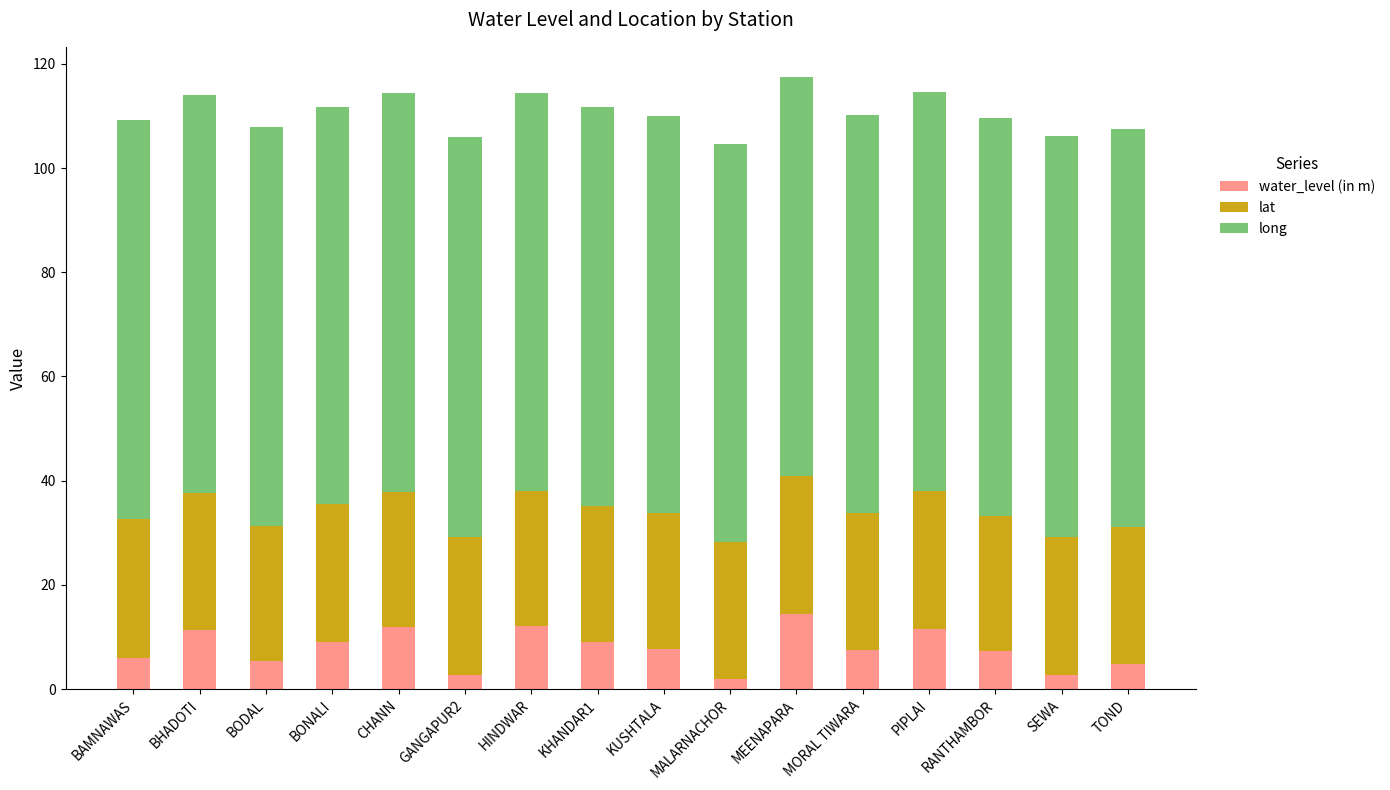

What is the total value across all series at MEENAPARA?

117.4